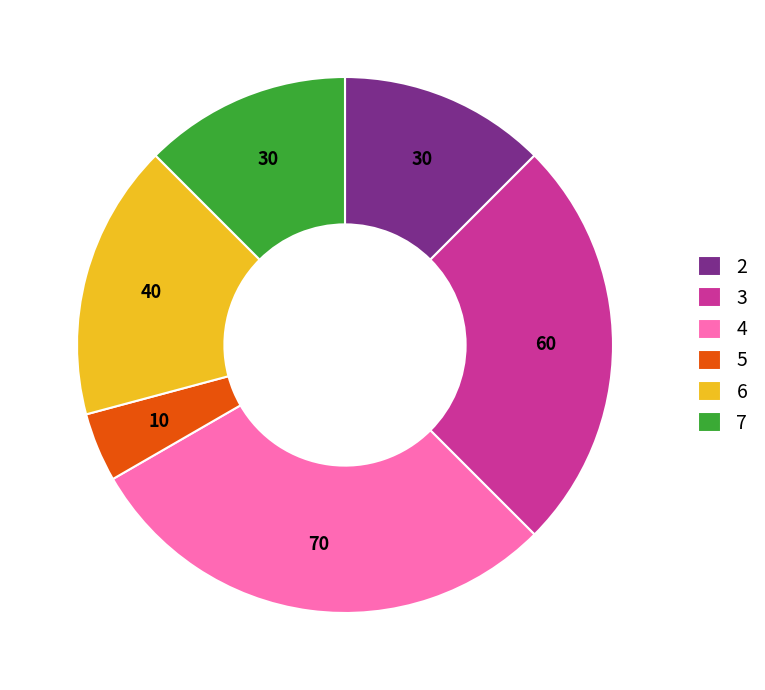

What is the largest slice in the pie chart?

4